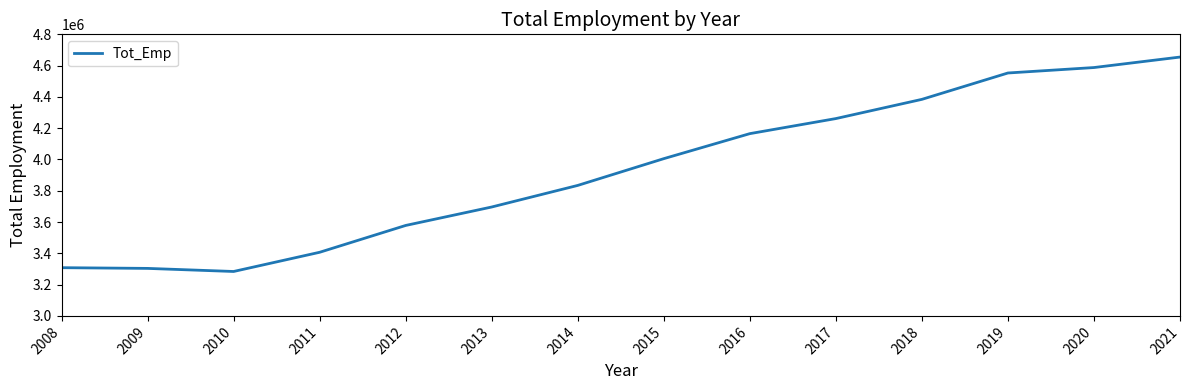

What is the difference between the second highest and second lowest values?

1284010